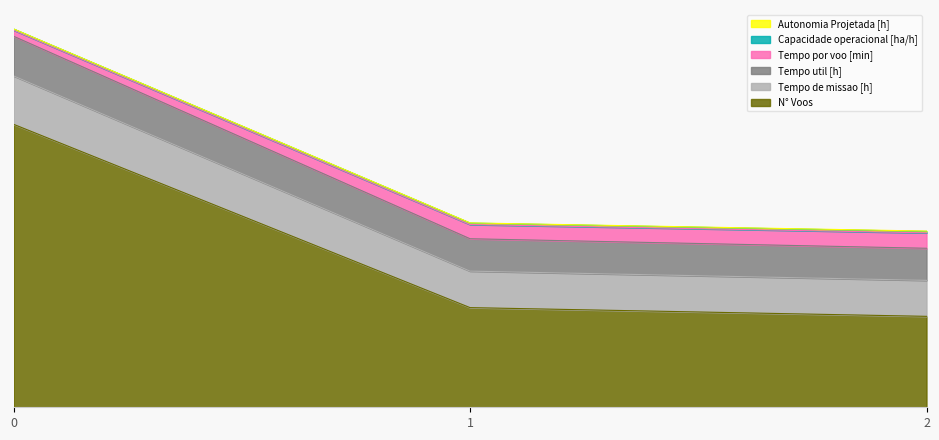

What is the value of the N° Voos point at the 2nd from the left?

231.7